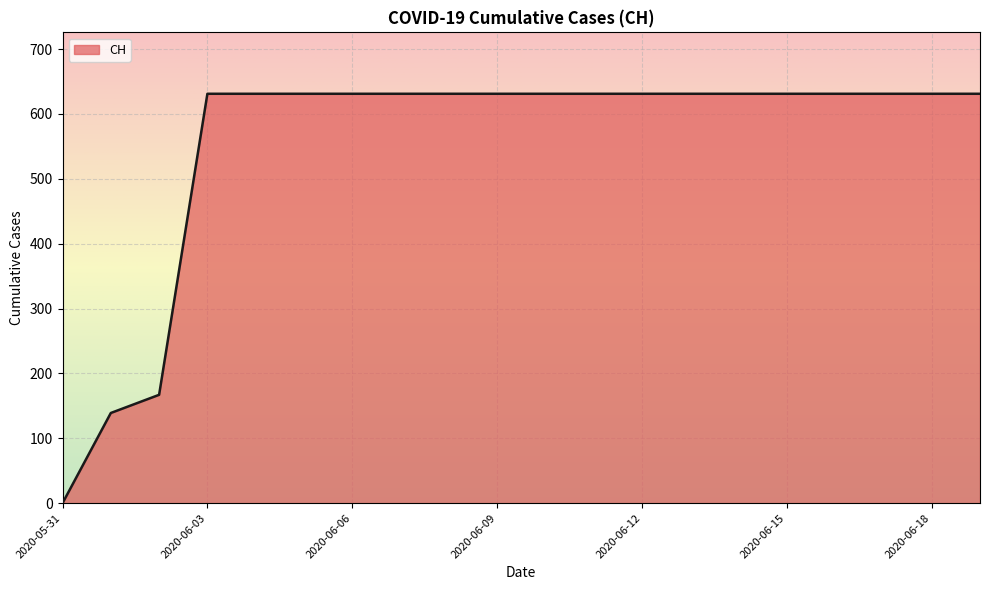

What is the maximum value shown in the chart?

631